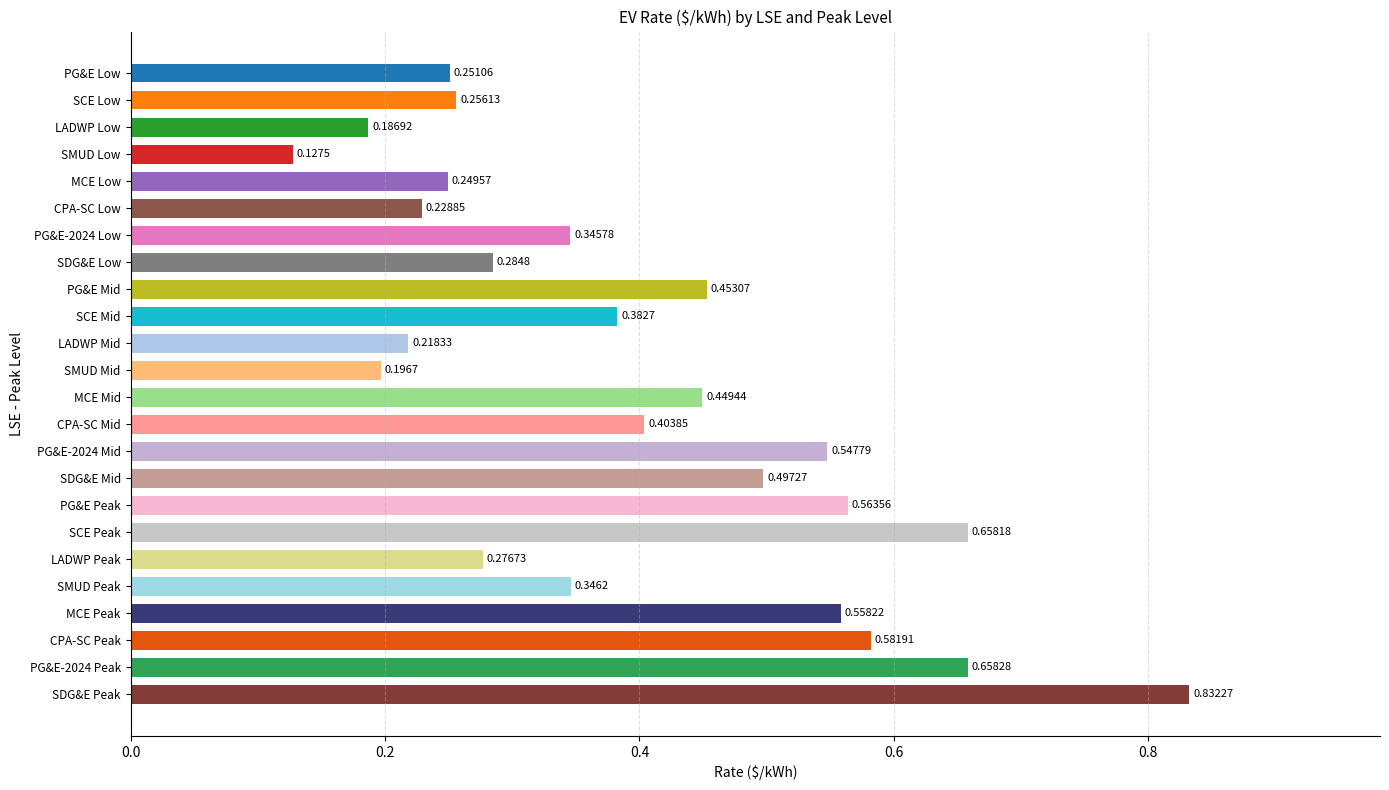

What is the sum of all values?

9.6